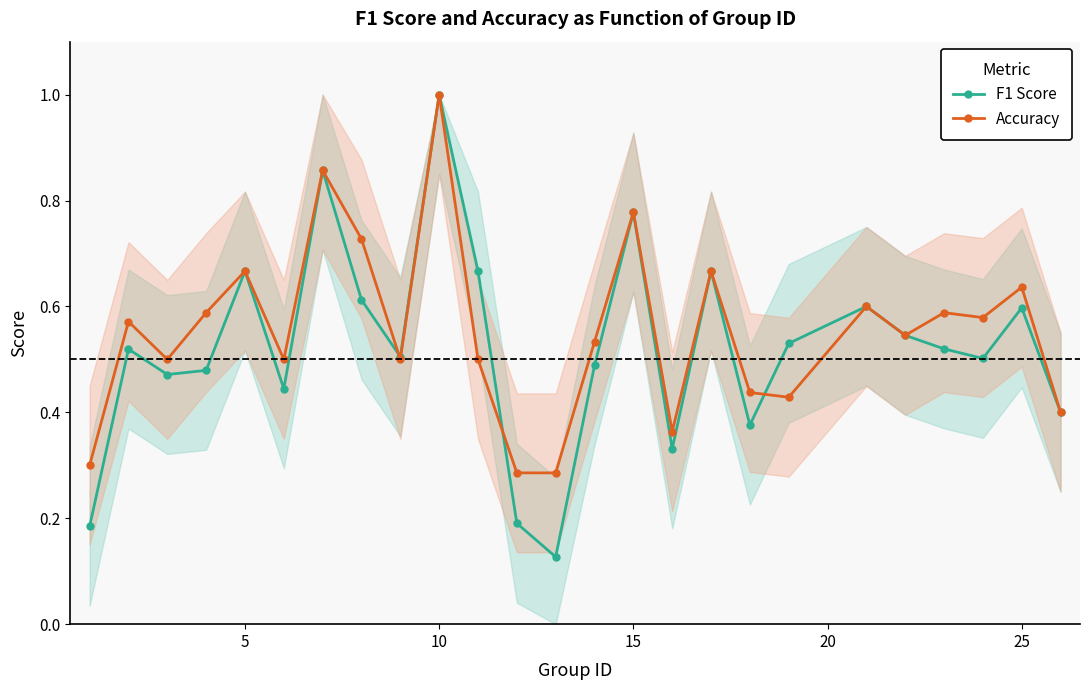

What are all the series names shown in the legend?

F1 Score, Accuracy